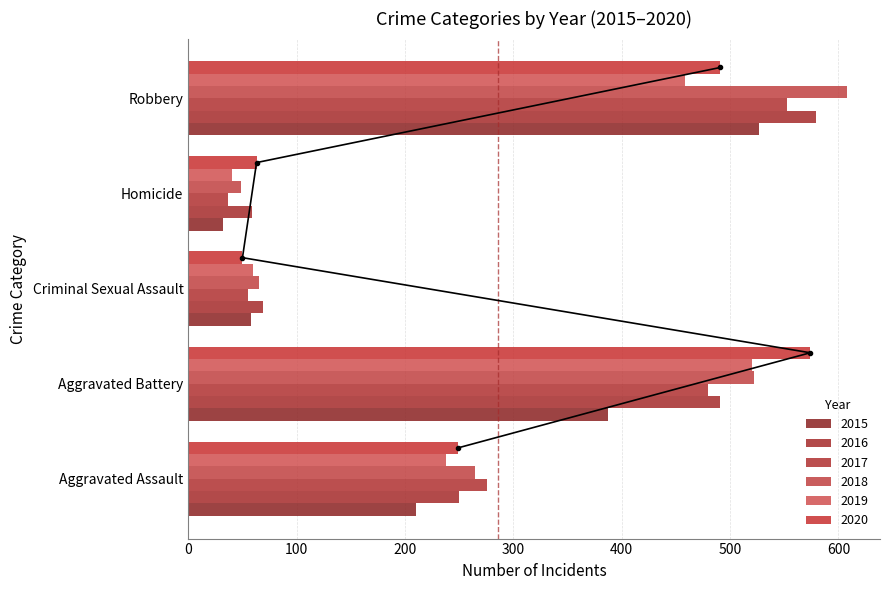

Where does the 2019 series first go above 238?

Aggravated Battery